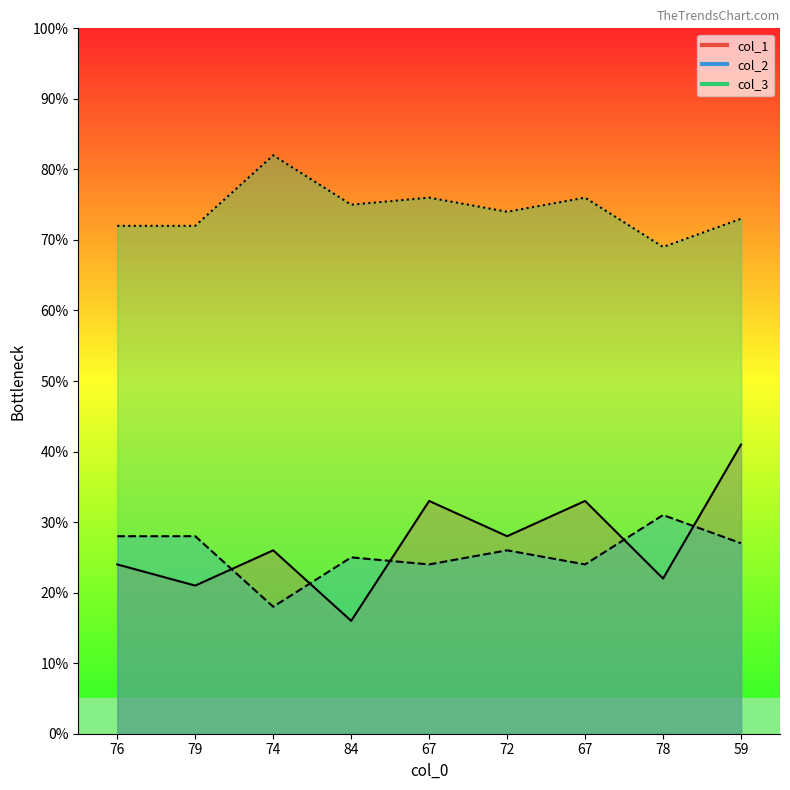

Which series changed the most between 67 and 59?

col_1